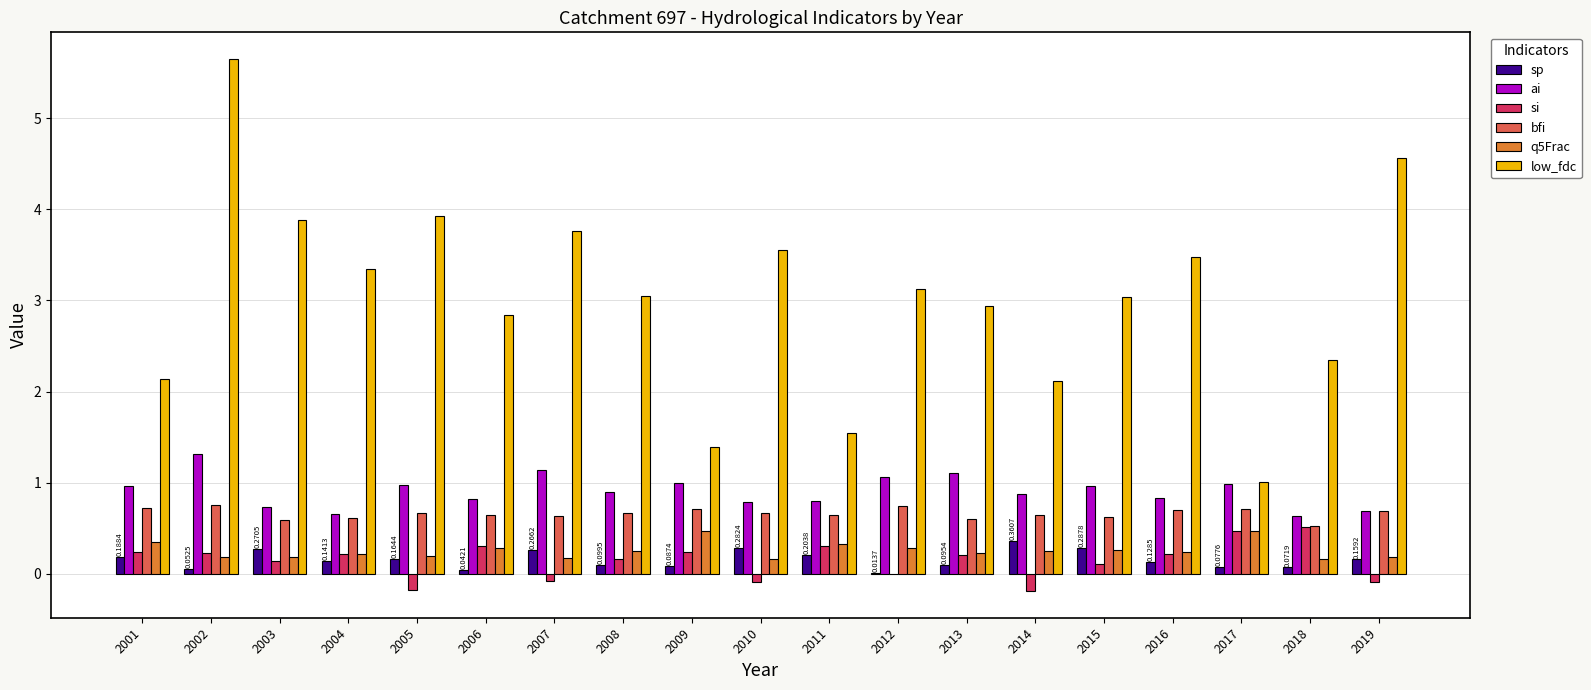

What is the total value across all series at 2007?

5.9